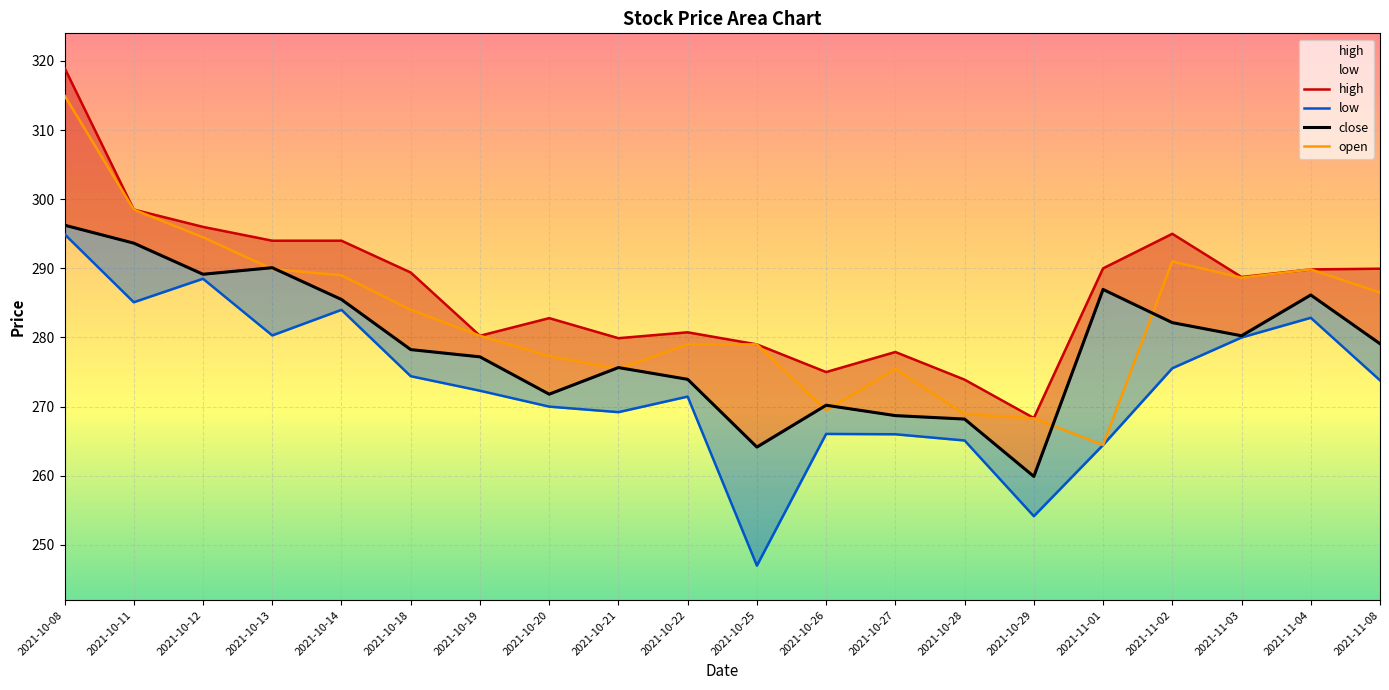

Which series ends up on top after the final intersection of close and open?

open